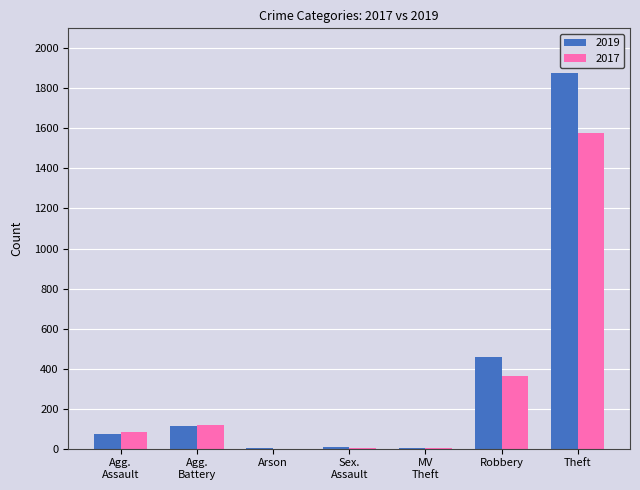

The value of 2019 at Theft is 1879. True or false?

True